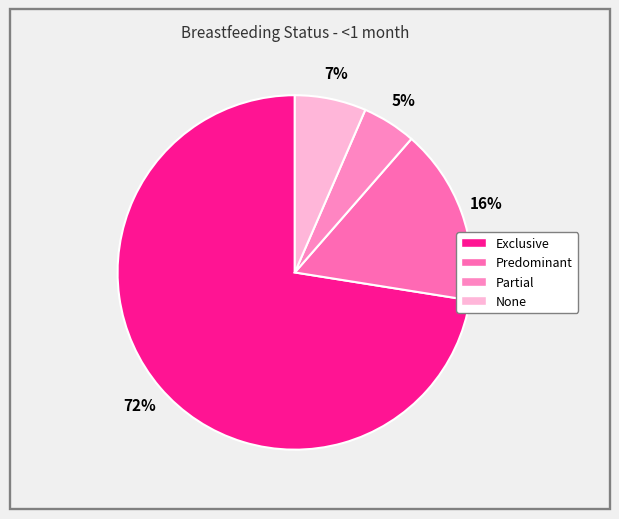

To the nearest percent, what portion does Exclusive represent?

72%